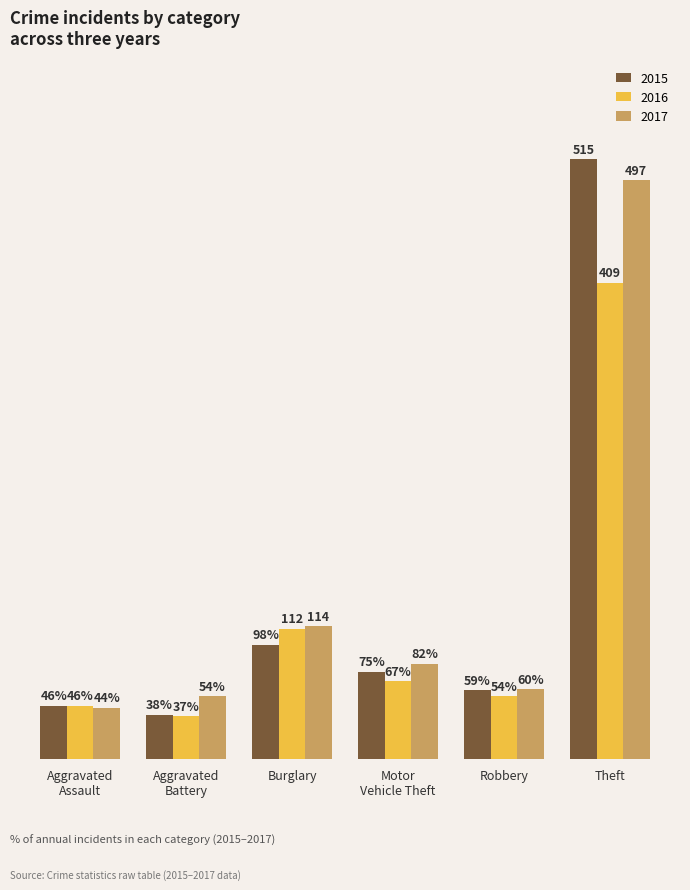

Rank the series by their maximum value, from lowest to highest.

2016, 2017, 2015